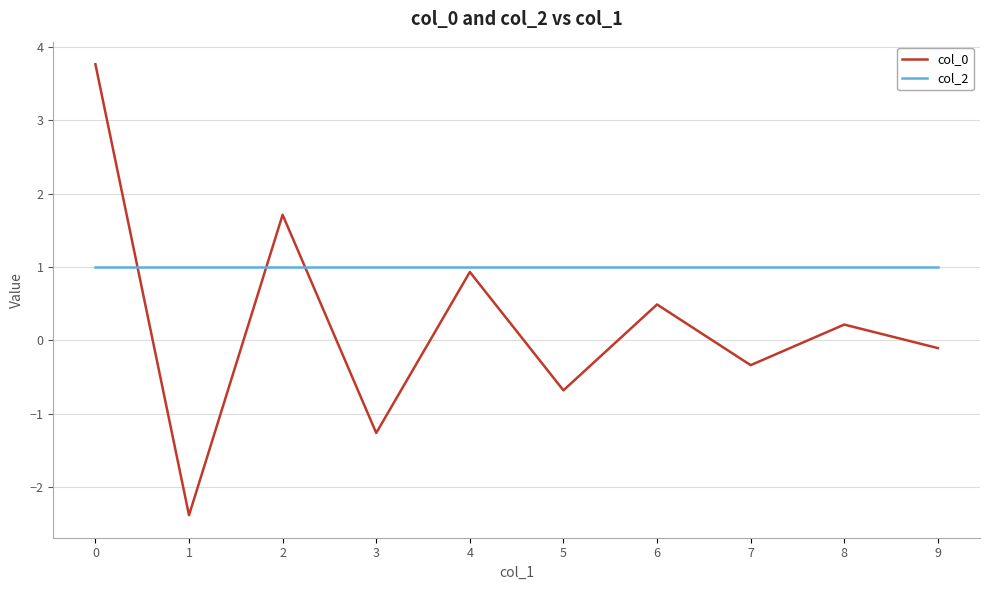

Which series has the largest total across all categories?

col_2